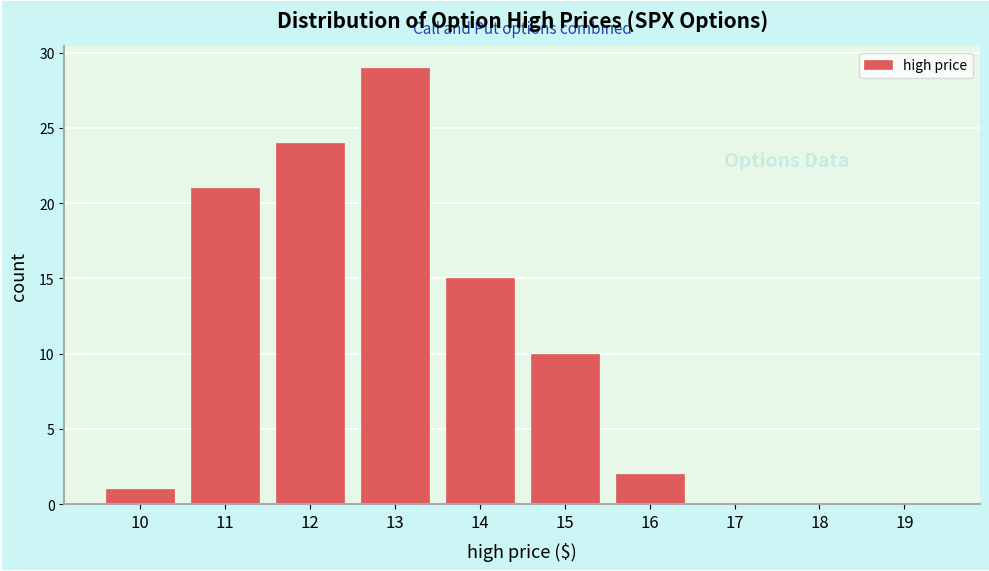

Reading left to right, list all the values displayed in this chart.

10=1	11=21	12=24	13=29	14=15	15=10	16=2	17=0	18=0	19=0